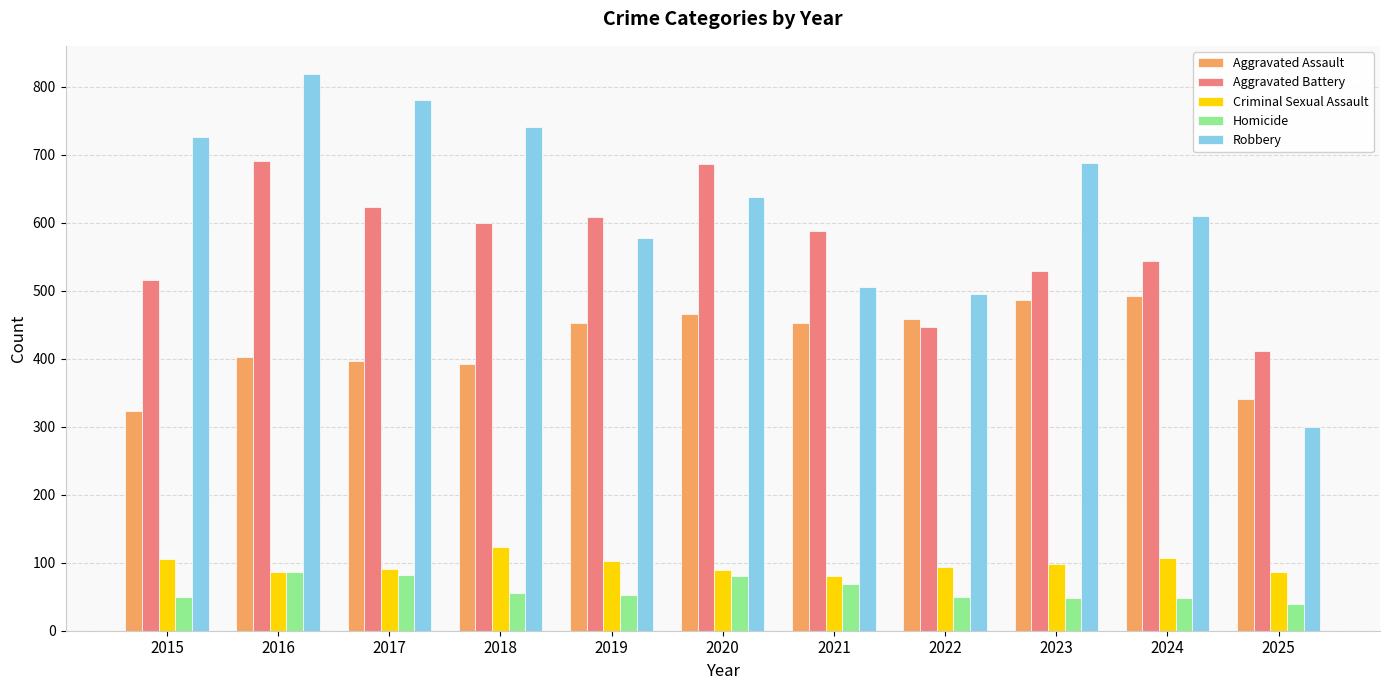

What is the minimum value for Aggravated Assault?

323